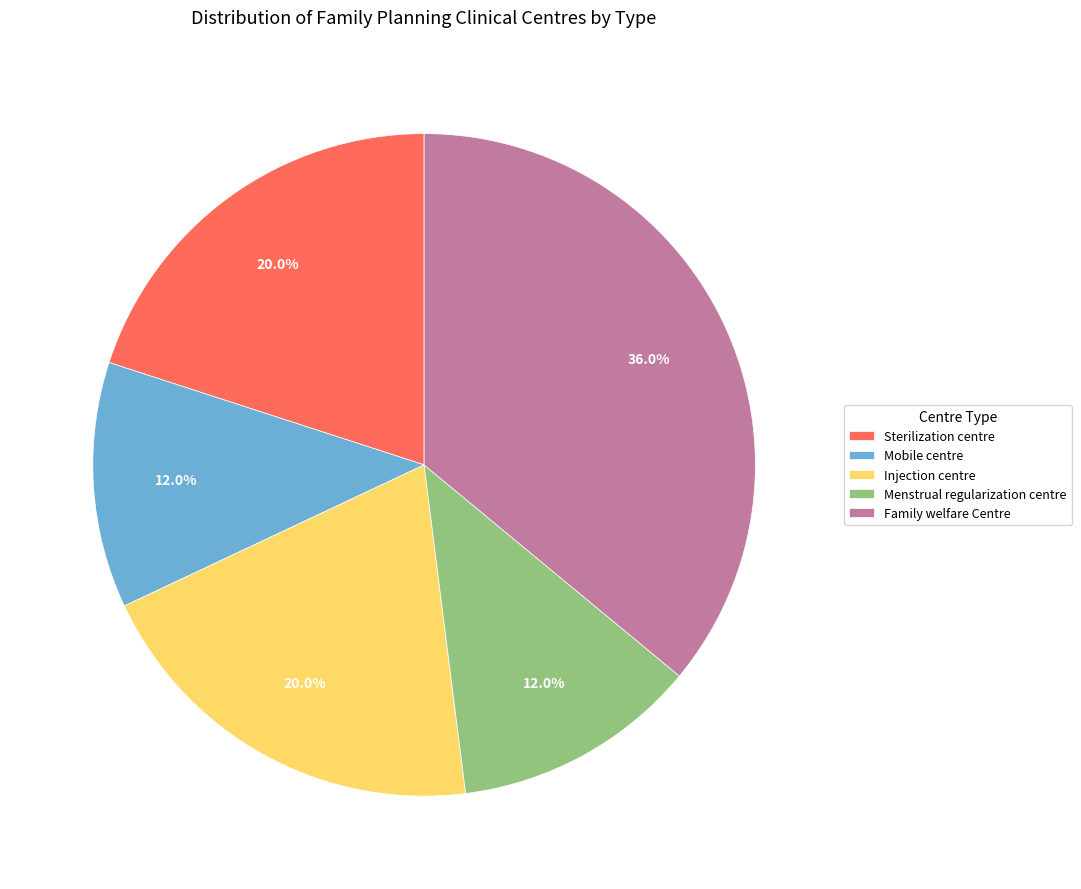

The Sterilization centre slice represents 29% of the pie. True or false?

False